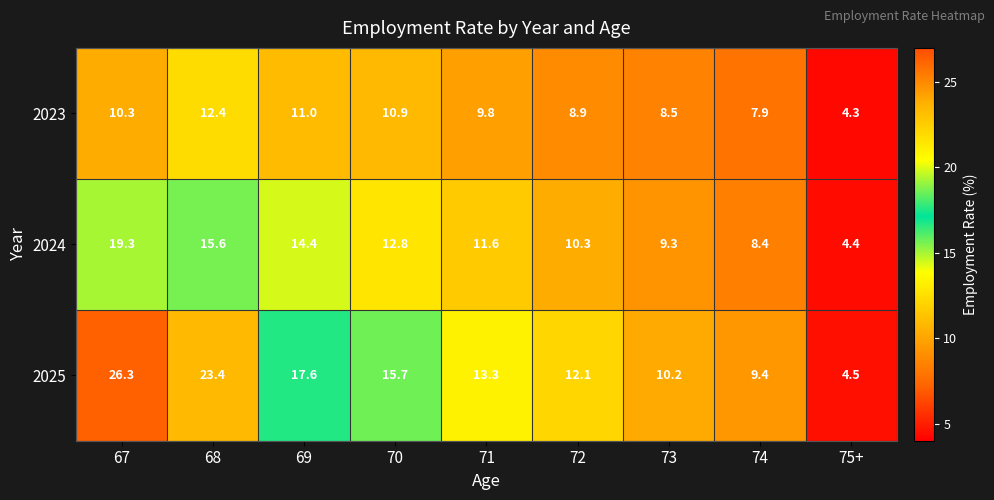

At 68, list the series in order from smallest to largest.

2023, 2024, 2025